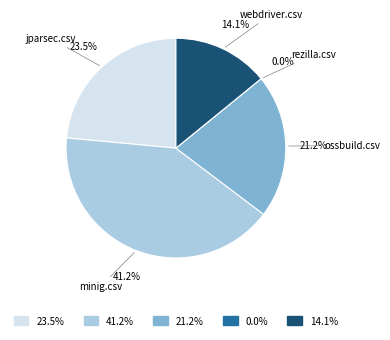

What percentage do webdriver.csv and ossbuild.csv together represent?

35.3%